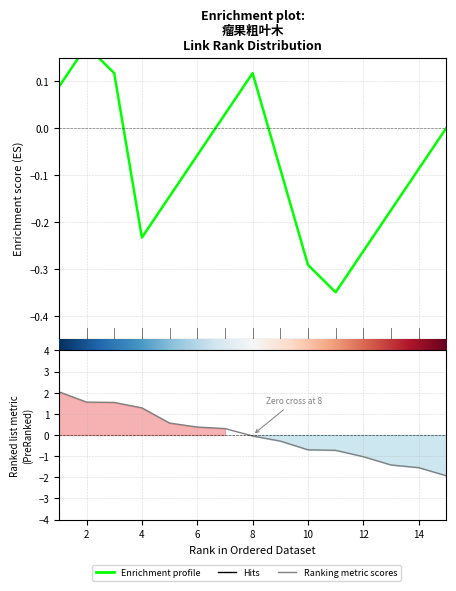

What is the lowest value of the Ranking metric scores series?

-1.9